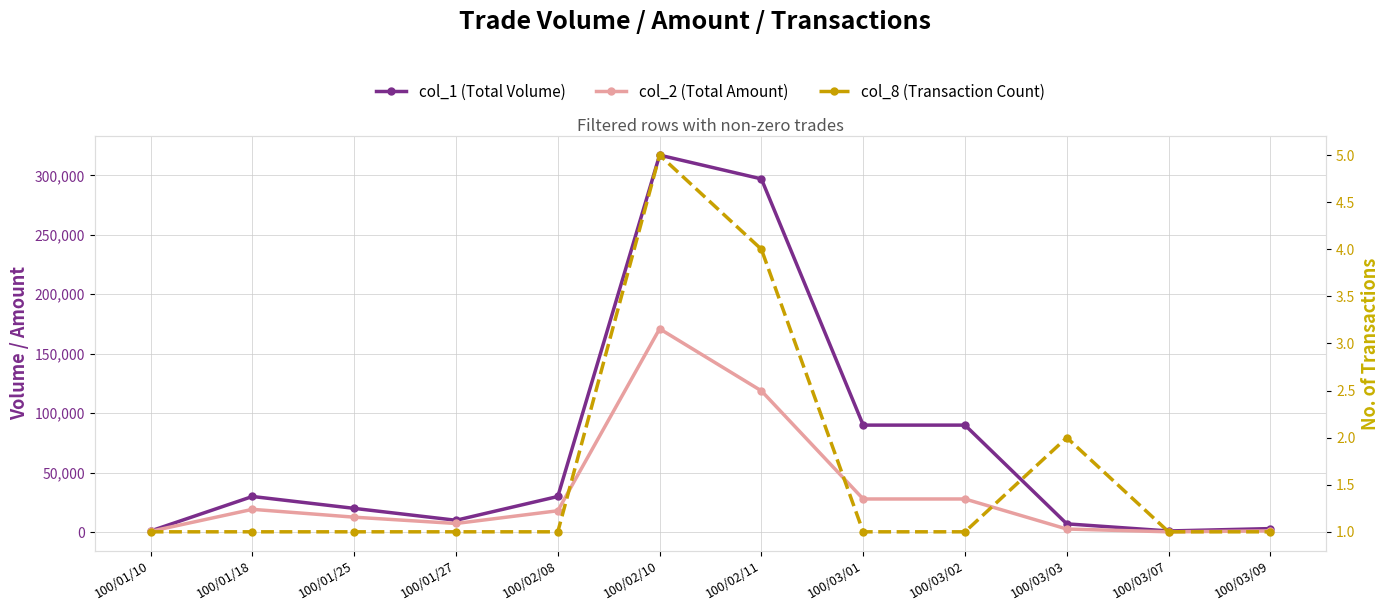

True or false: col_2 (Total Amount) and col_1 (Total Volume) intersect in this chart.

False